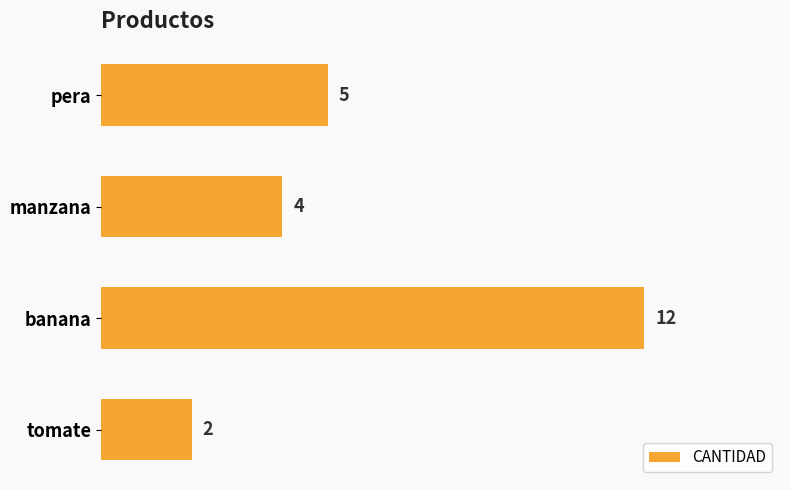

Which label corresponds to the smallest value in the chart?

tomate